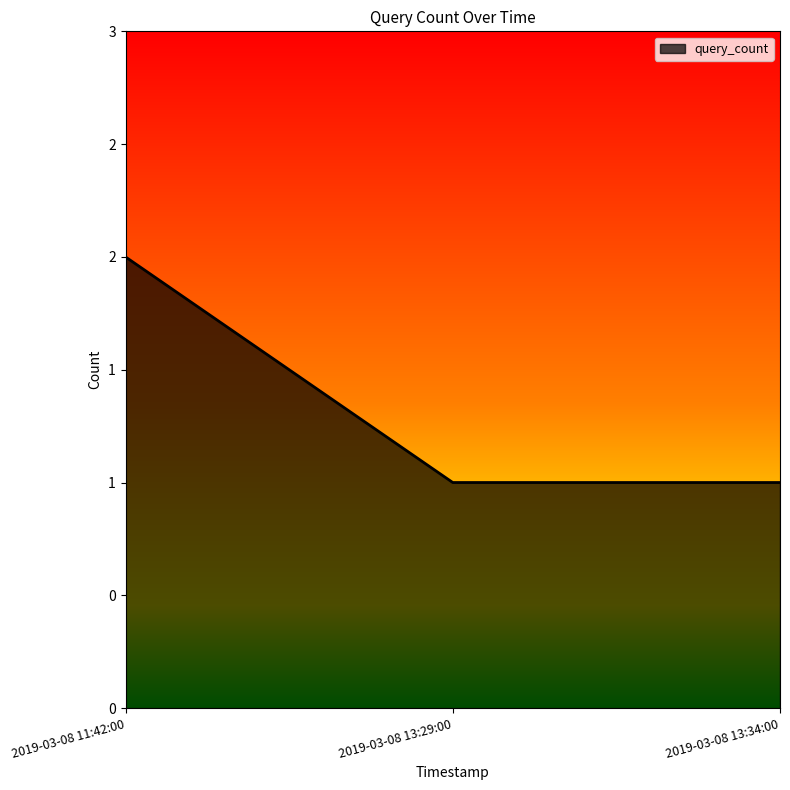

Does the chart display data point markers on the line(s)?

No